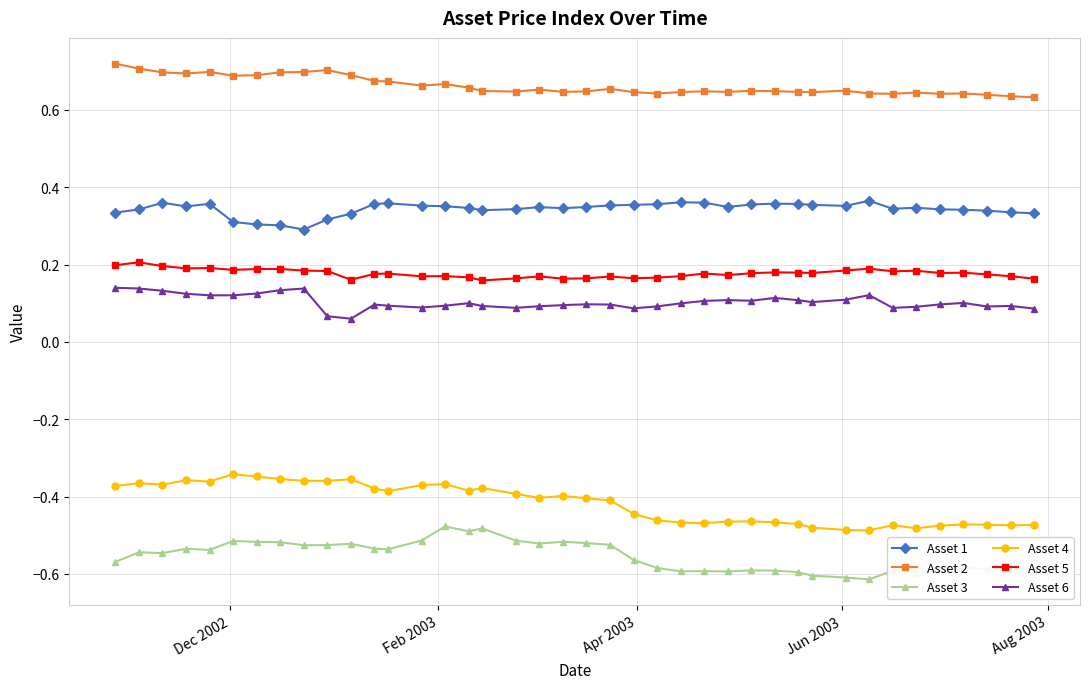

At how many categories does at least one series exceed 0?

40